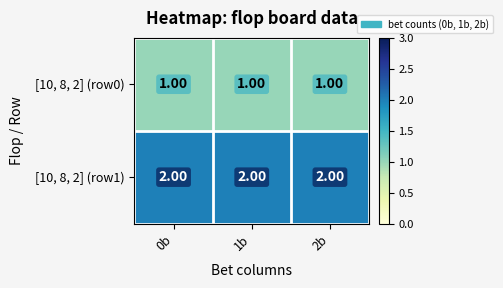

What is the total value across all series at 1b?

3